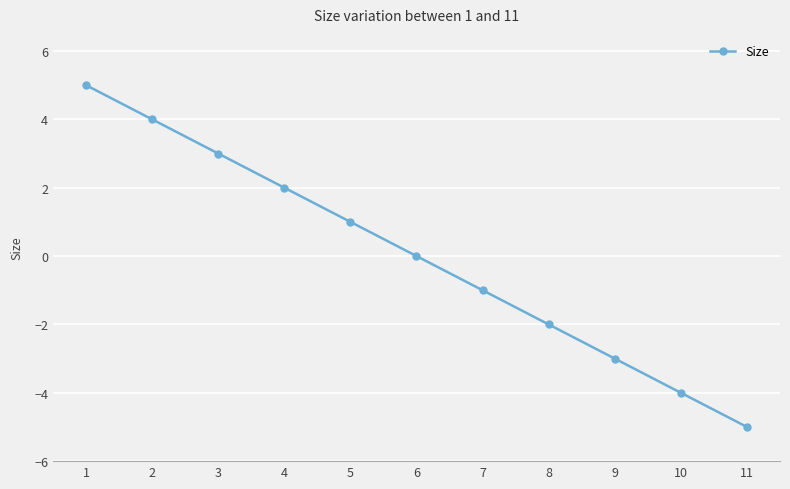

What is the maximum value shown in the chart?

5